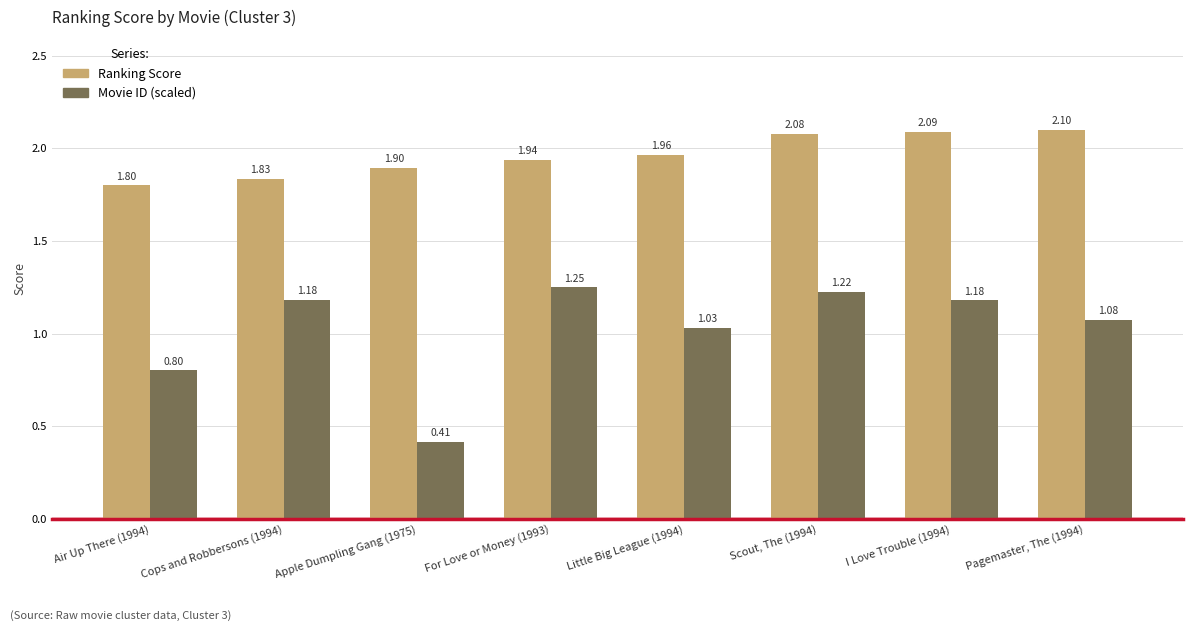

At which category does the chart reach its minimum across all series?

Apple Dumpling Gang (1975)